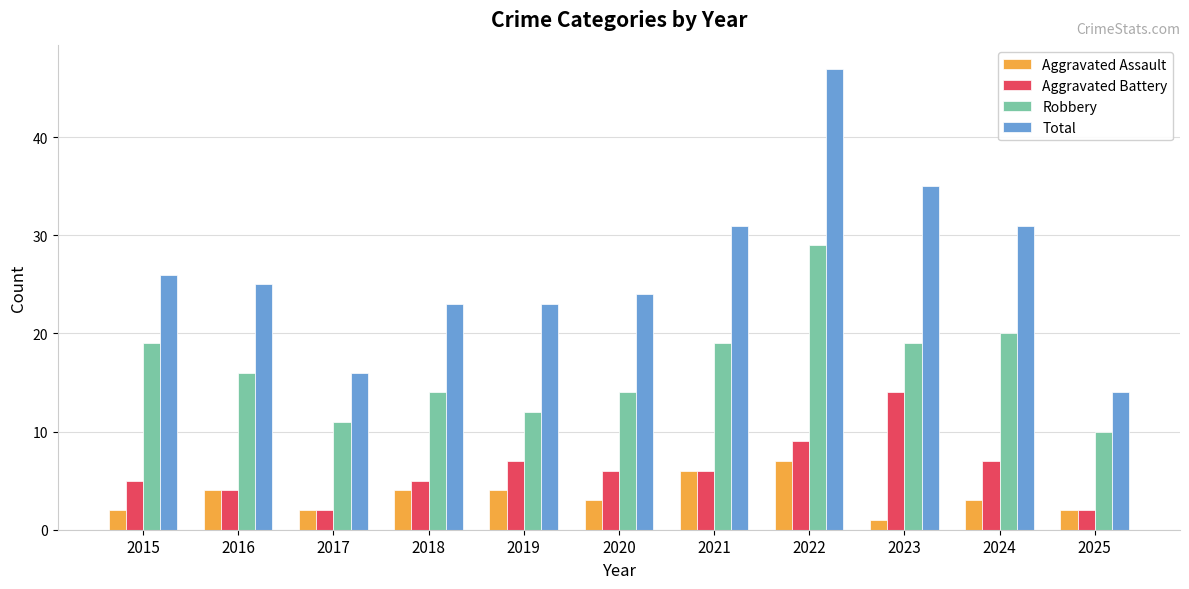

Does the chart contain stacked bars?

No